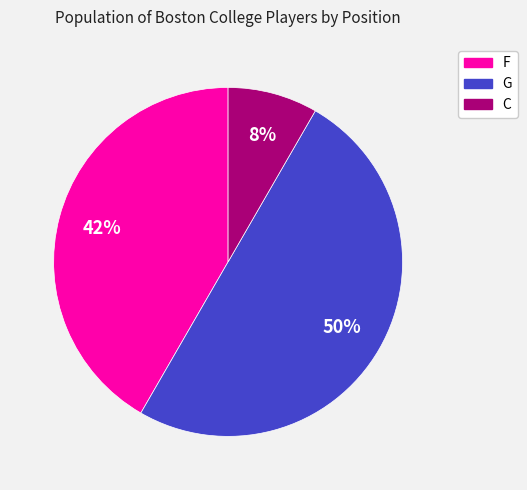

What percentage is the F slice, to the nearest percent?

42%